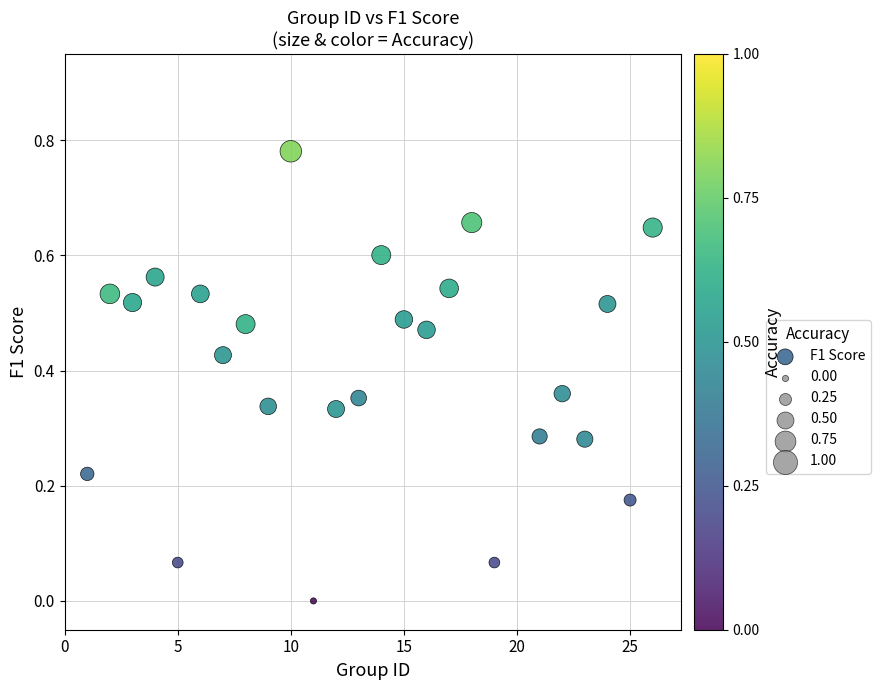

What is the range of X values (max minus min)?

25.0